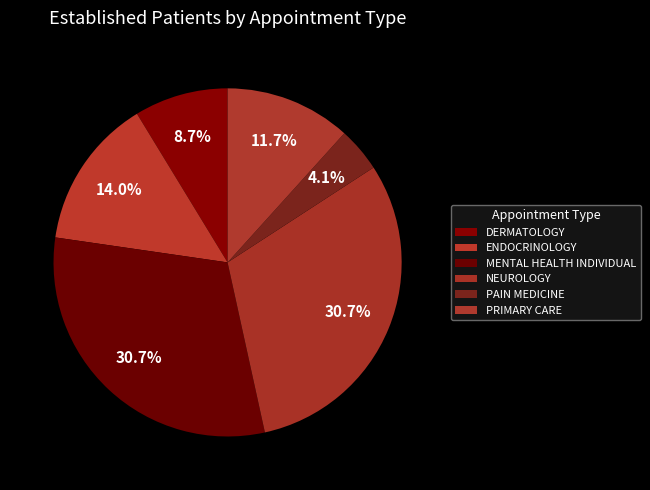

What is the total percentage of MENTAL HEALTH INDIVIDUAL and PRIMARY CARE?

42.4%